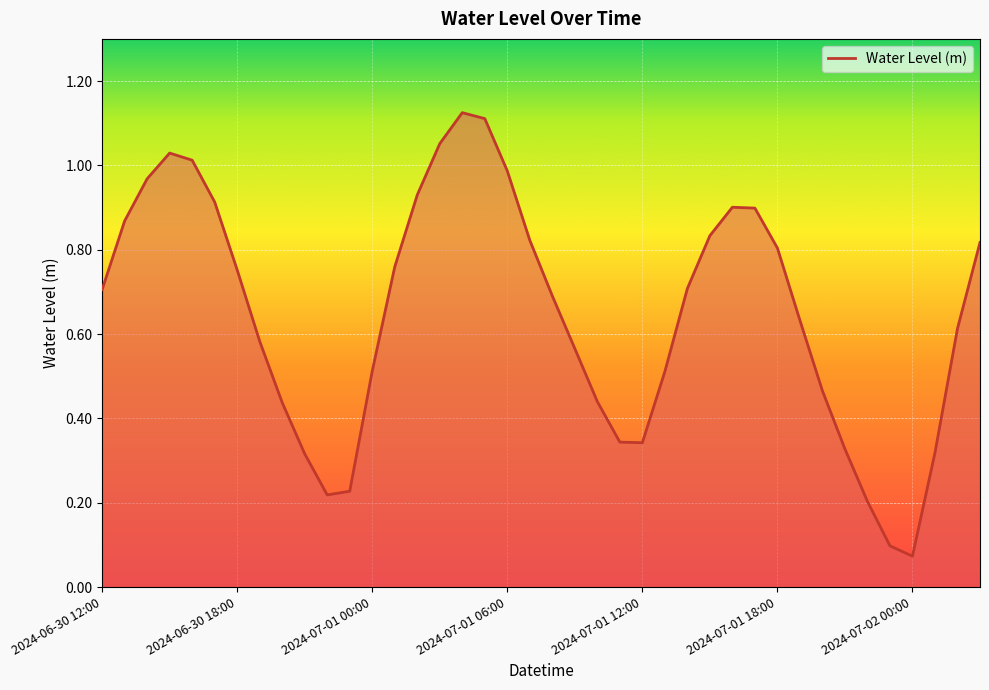

Does the chart display data point markers on the line(s)?

No